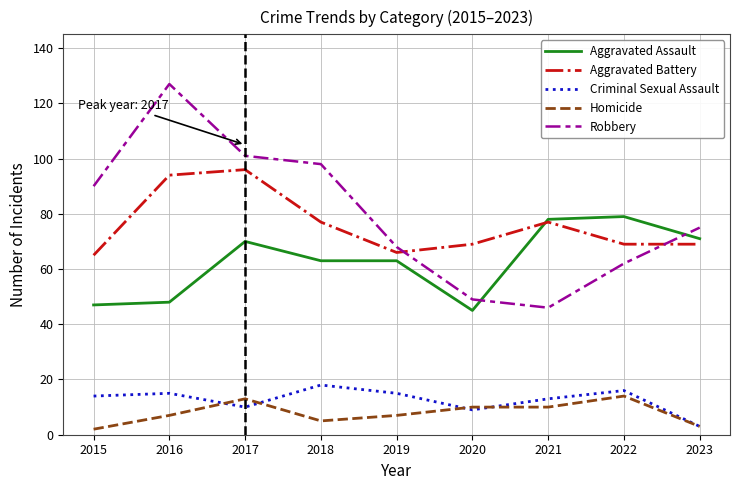

What is the difference between the highest and lowest values at 2020?

60